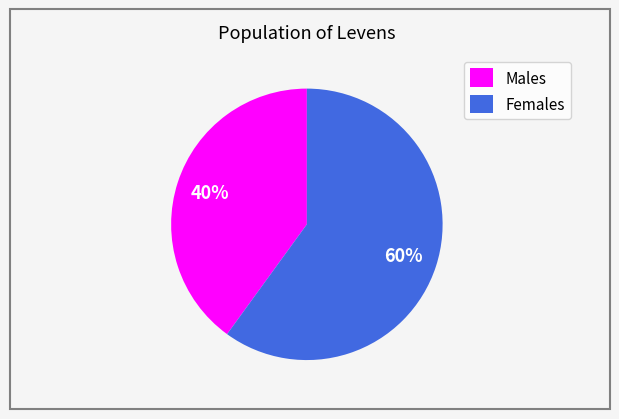

What is the ratio of the value at Males to the value at Females?

0.7